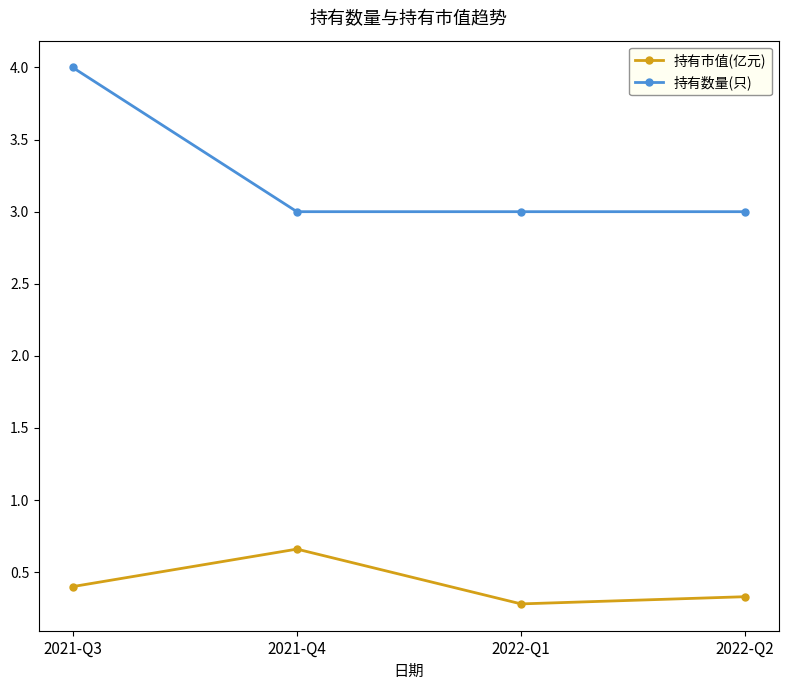

True or false: 持有数量(只) and 持有市值(亿元) intersect in this chart.

False